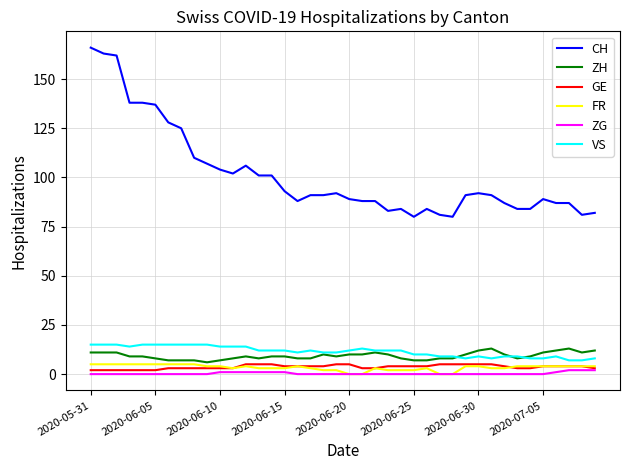

What is the highest value of the FR series?

5